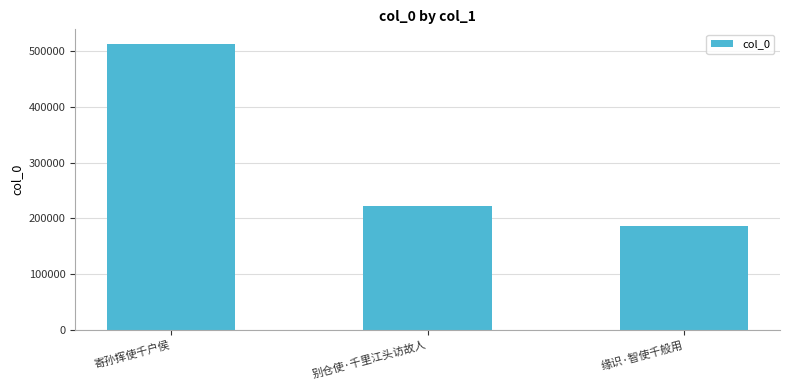

List the labels in order of value, largest first.

寄孙挥使千户侯, 别仓使·千里江头访故人, 缘识·智使千般用